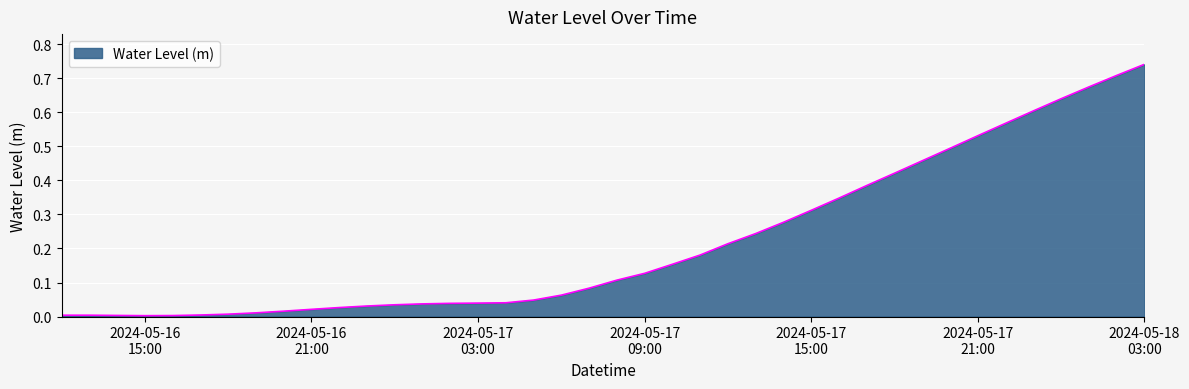

Does the chart display data point markers on the line(s)?

No